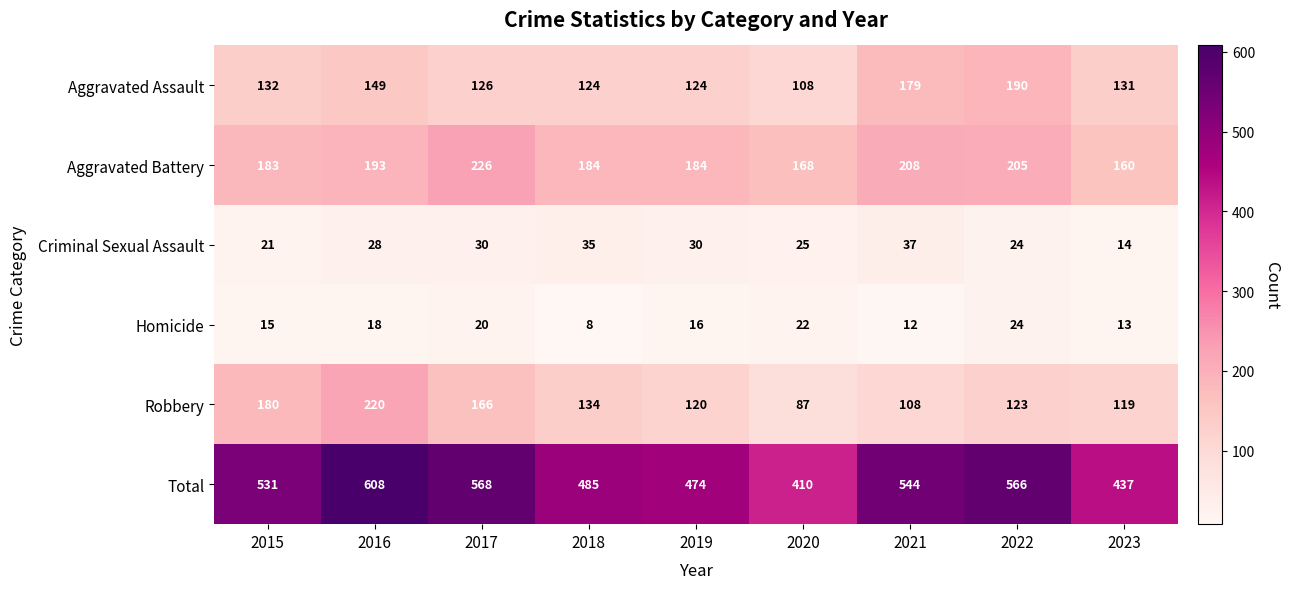

True or false: Aggravated Assault has a value of 64 at 2021.

False